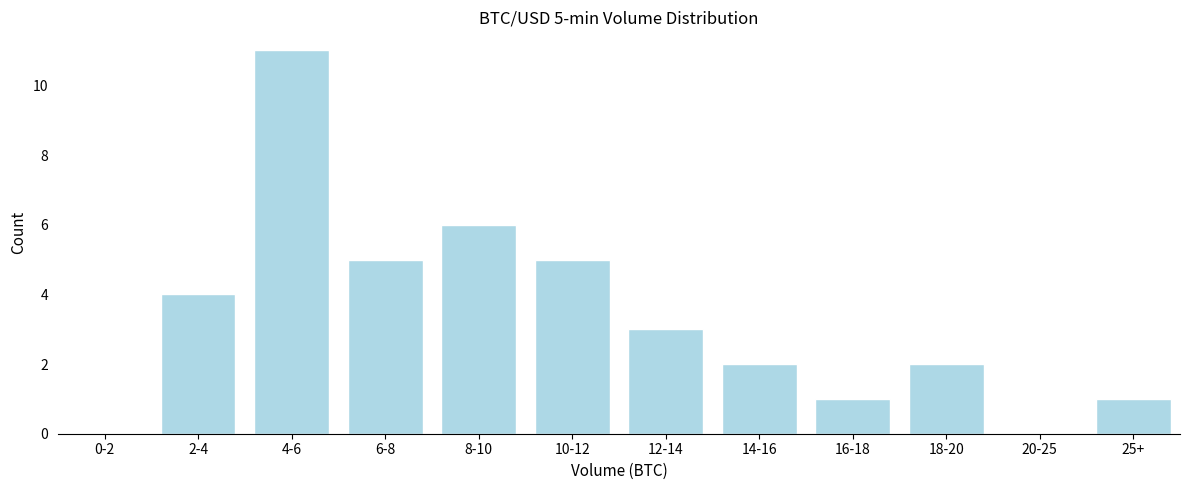

Reading left to right, extract all data points from this chart.

0-2=0	2-4=4	4-6=11	6-8=5	8-10=6	10-12=5	12-14=3	14-16=2	16-18=1	18-20=2	20-25=0	25+=1